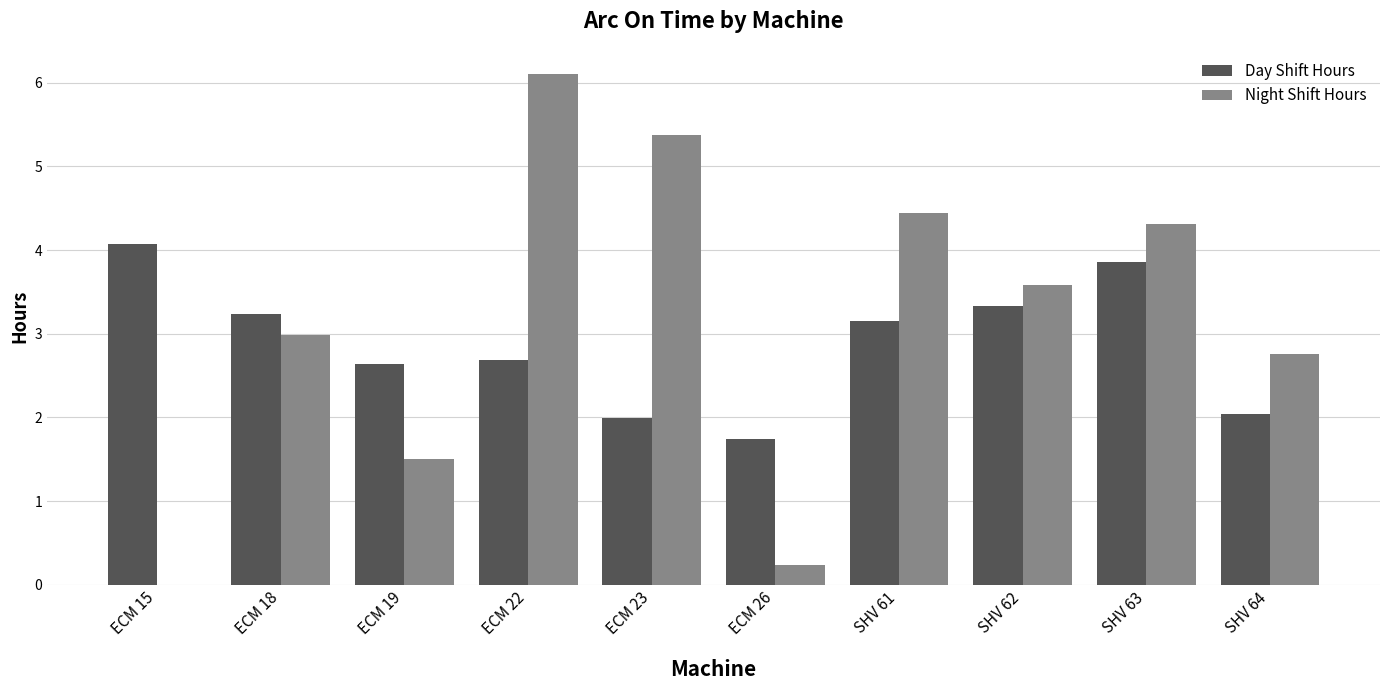

True or false: Day Shift Hours has a value of 3.5 at SHV 64.

False